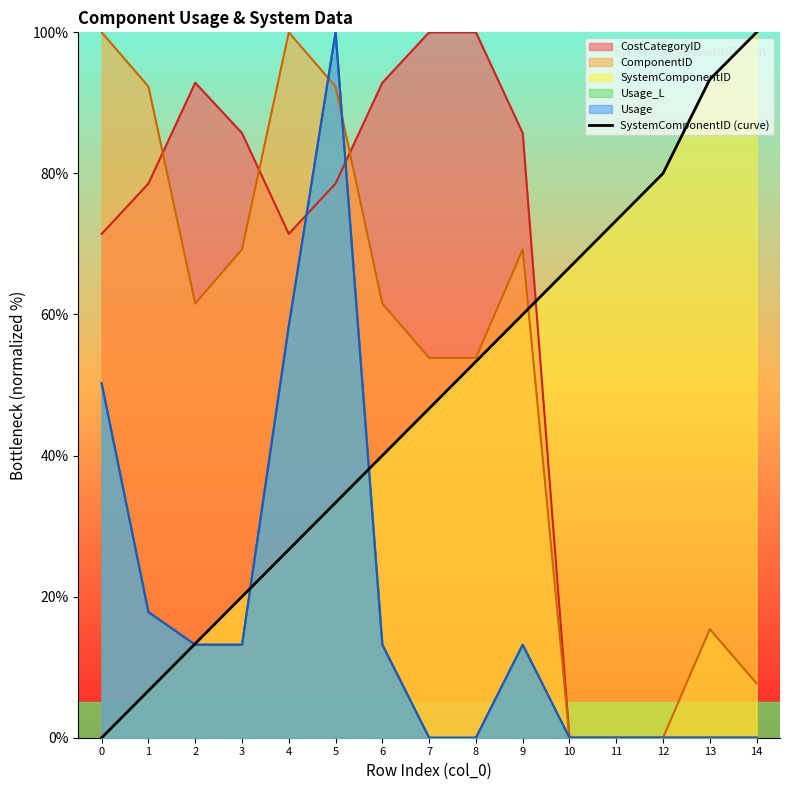

Which category has the highest value across all series?

14